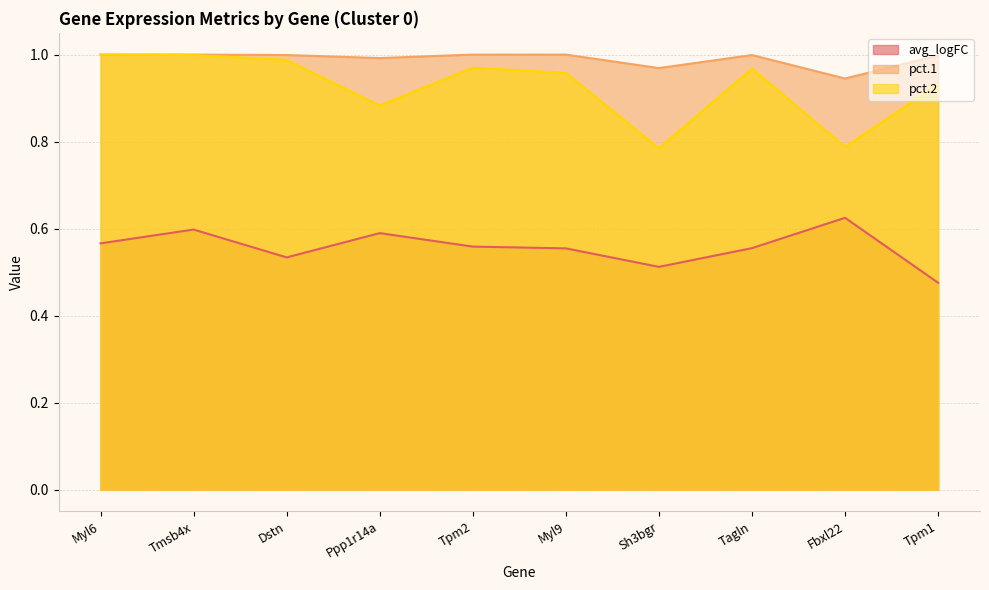

Reading right to left, what are all the values shown in this chart?

avg_logFC: 0.5	0.6	0.6	0.5	0.6	0.6	0.6	0.5	0.6	0.6
pct.1: 1.0	0.9	1.0	1.0	1.0	1.0	1.0	1.0	1.0	1.0
pct.2: 0.9	0.8	1.0	0.8	1.0	1.0	0.9	1.0	1.0	1.0